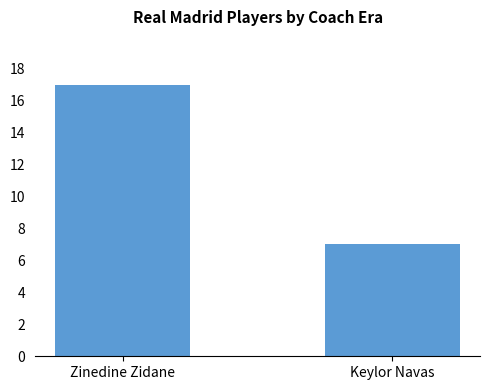

What is the maximum value shown in the chart?

17